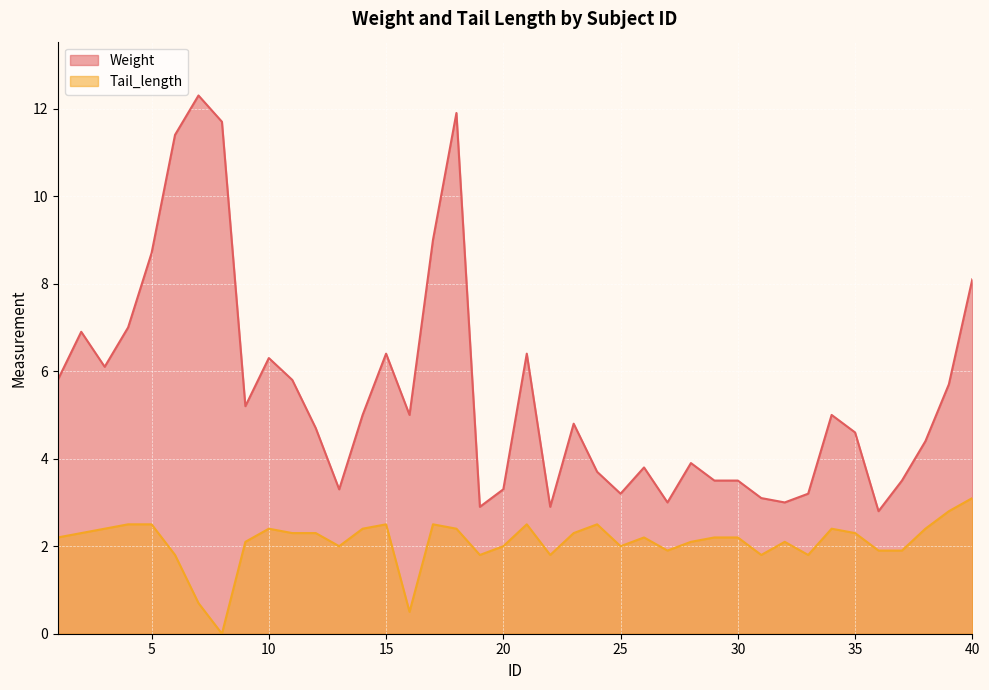

True or false: Weight has more than 0 points higher than both neighbors.

True